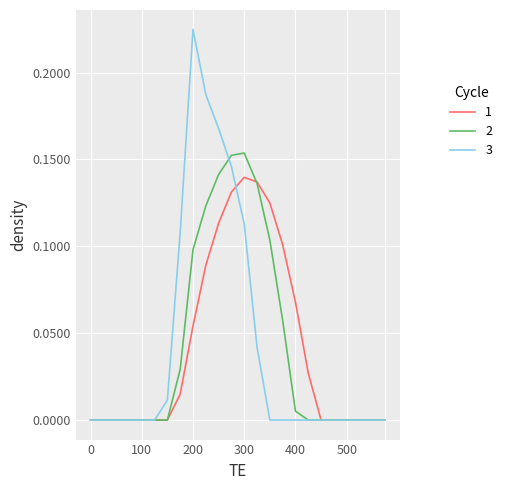

List the series in order of their peak value, highest first.

3, 2, 1